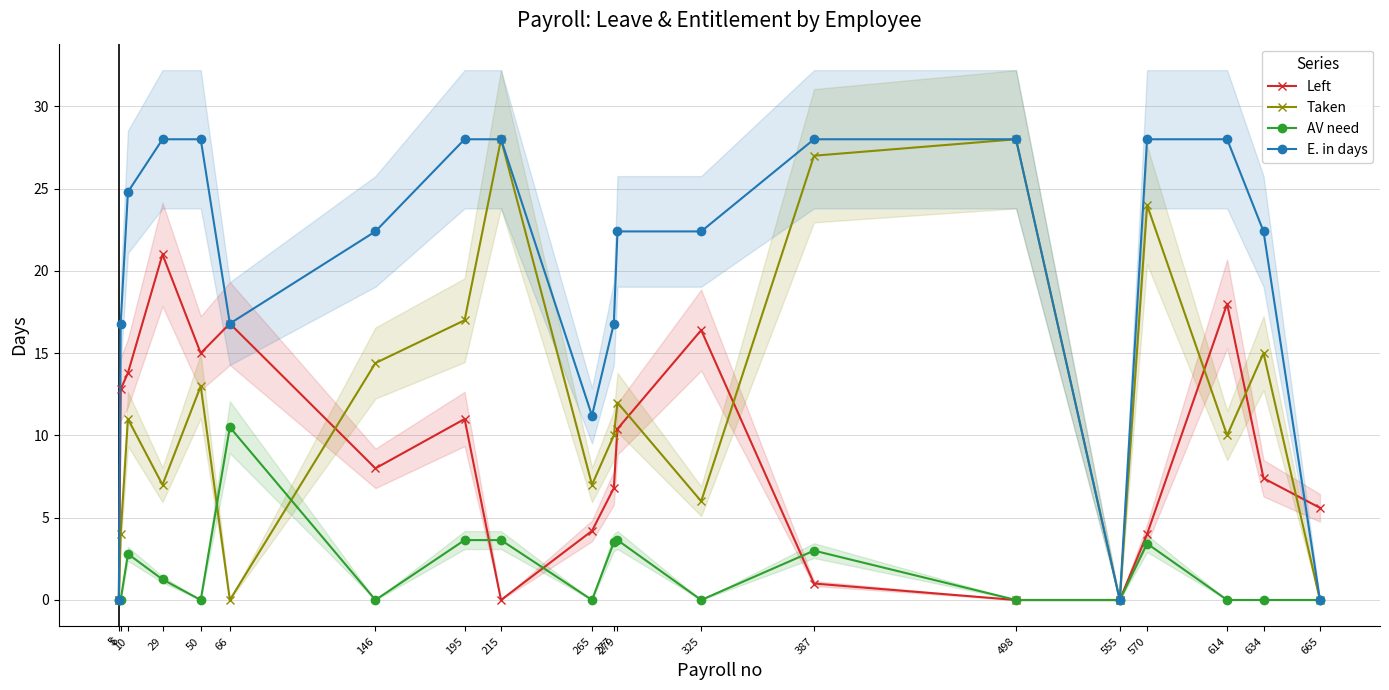

What is the value of the E. in days point at the 3rd from the left?

24.8